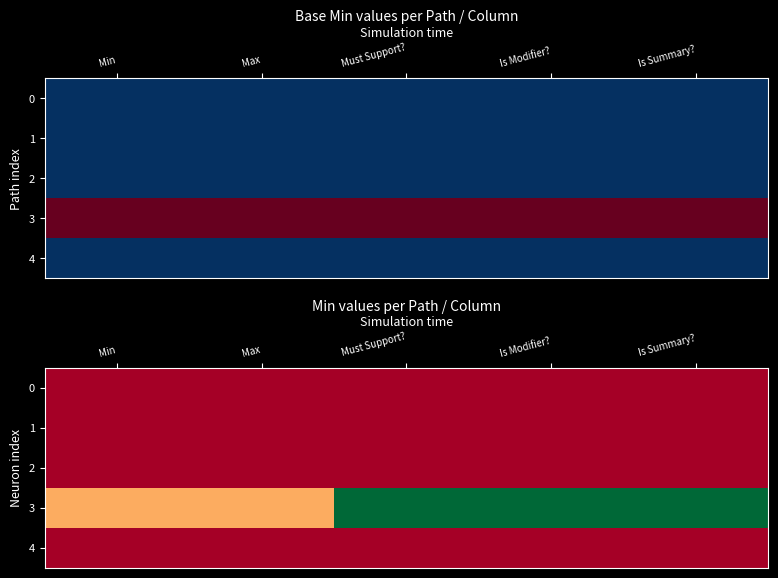

What is the spread (max minus min) of values at Min?

0.3